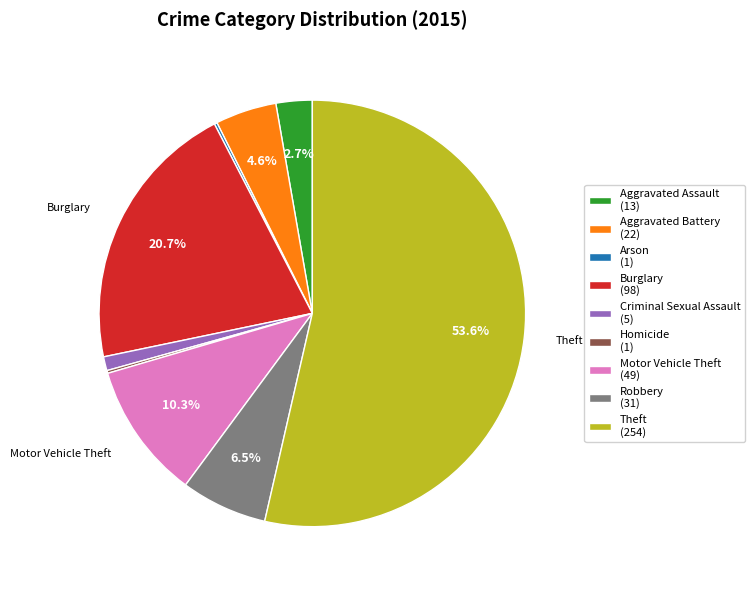

What is the largest slice in the pie chart?

Theft